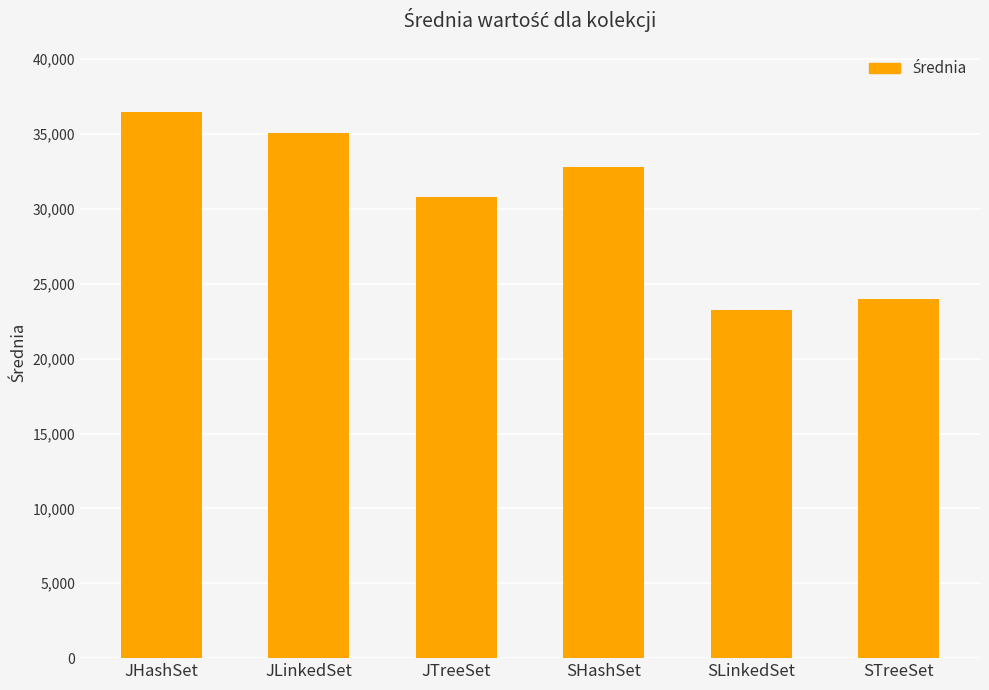

What is the change in value from JLinkedSet to SLinkedSet?

-11832.8